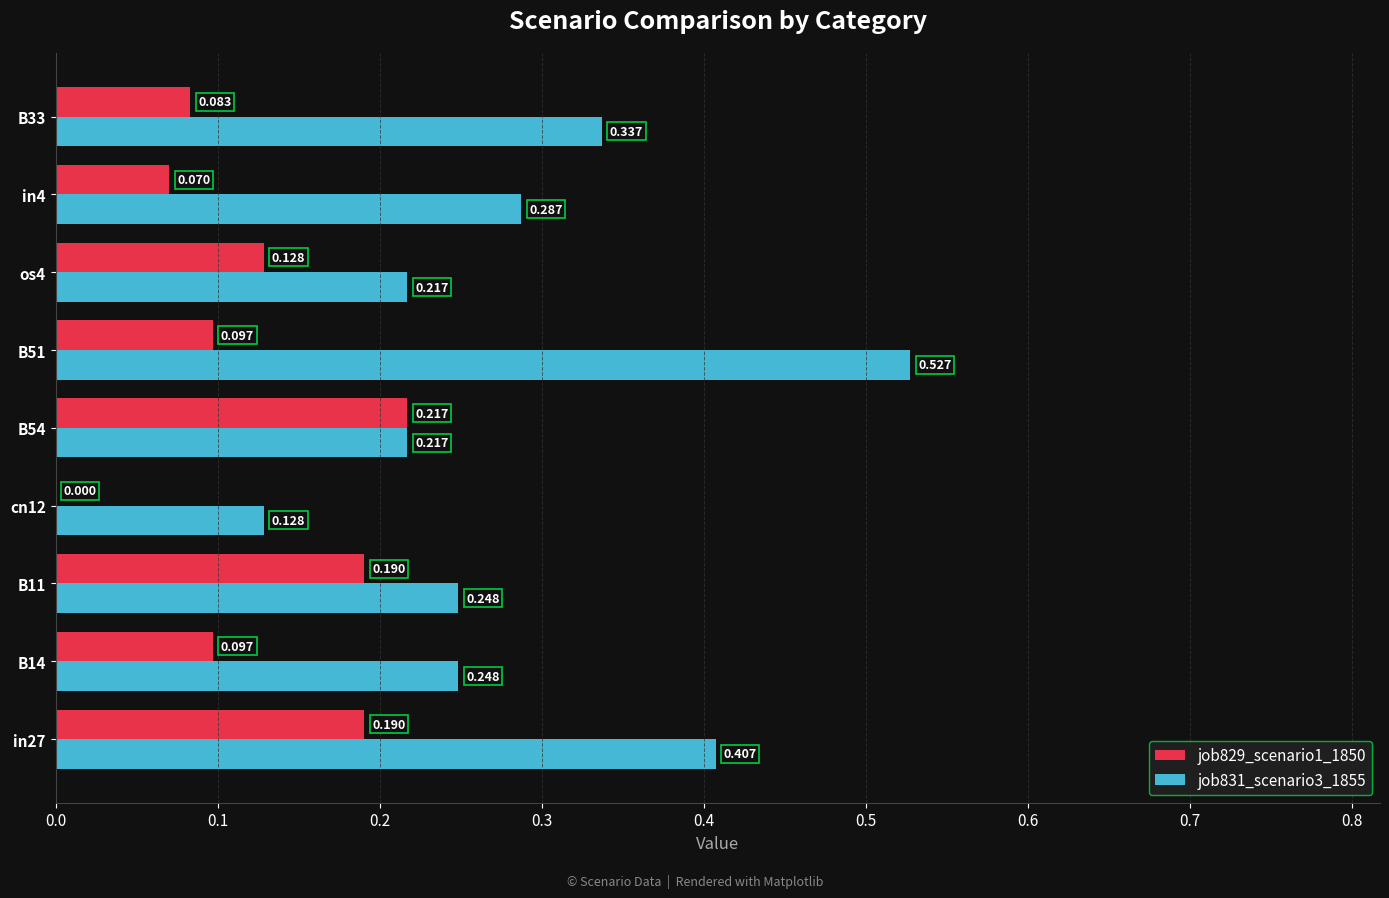

Is the value of job829_scenario1_1850 at in27 greater than the value of job831_scenario3_1855 at cn12?

Yes